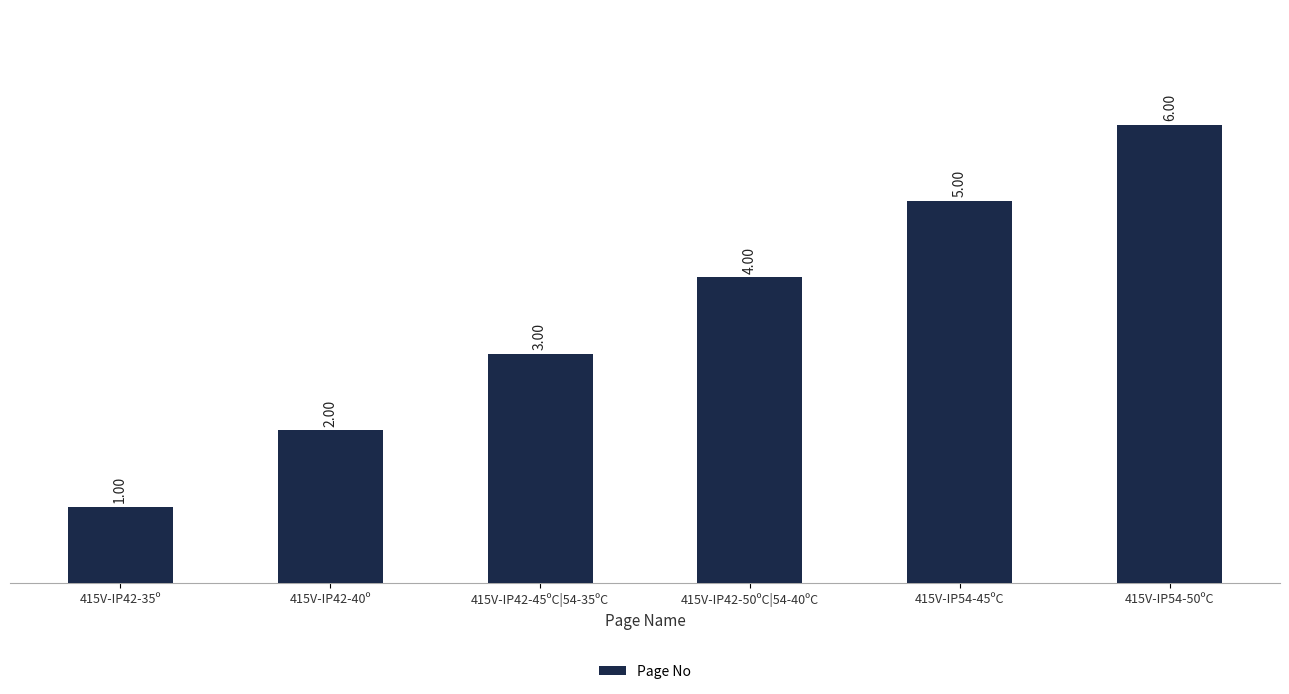

The value at 415V-IP42-35º is 1. True or false?

True